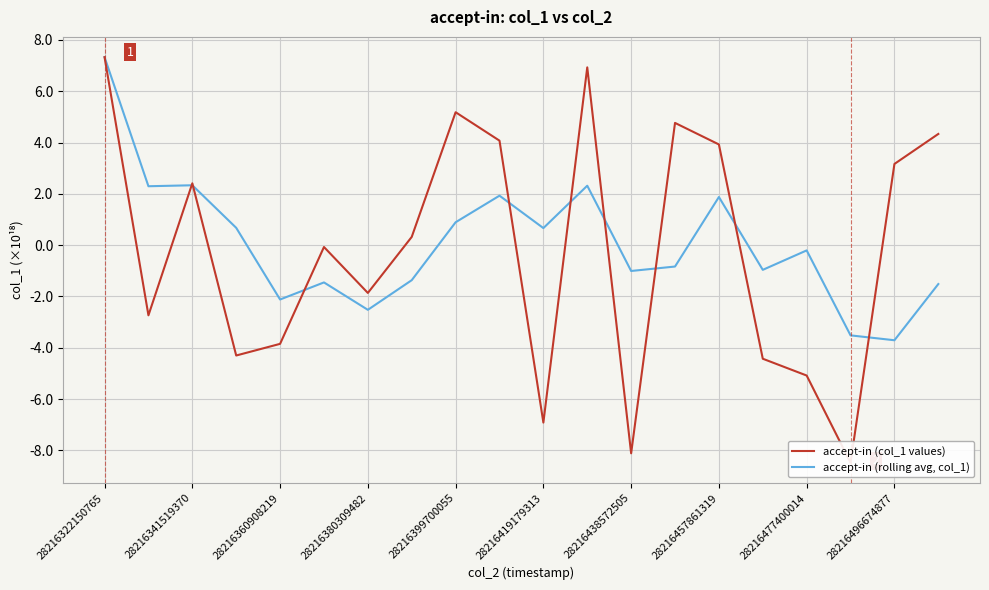

True or false: accept-in (rolling avg, col_1) has a value of 0.9 at 28216399700055.

True